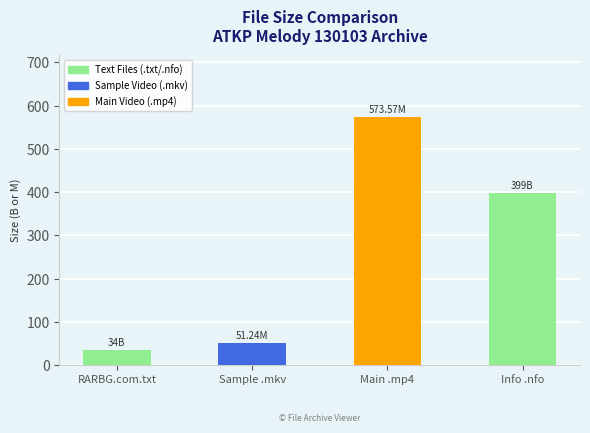

What is the maximum value shown in the chart?

573.6